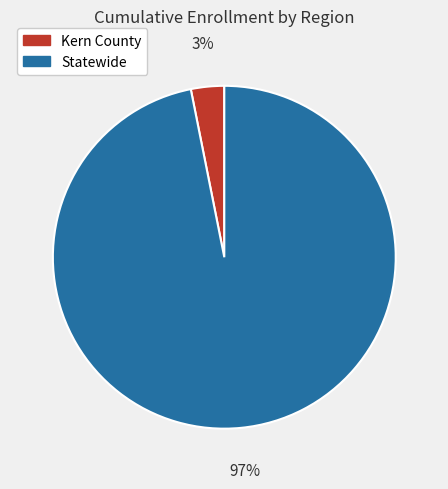

What percentage is the Statewide slice, to the nearest percent?

97%